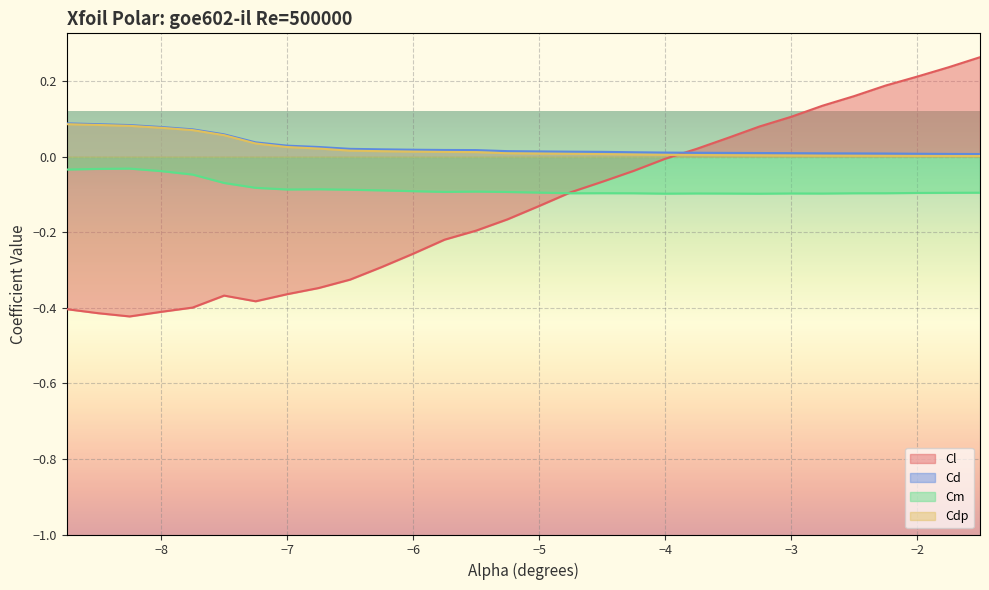

What is the difference between the highest and lowest values at -3.0?

0.2